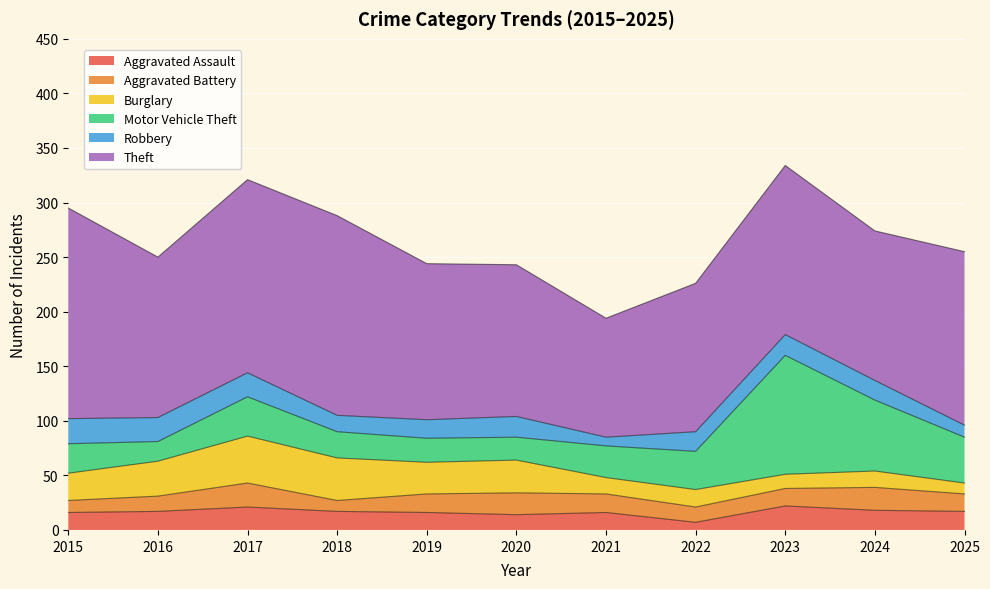

What is the value of the Robbery point at the 9th from the left?

19